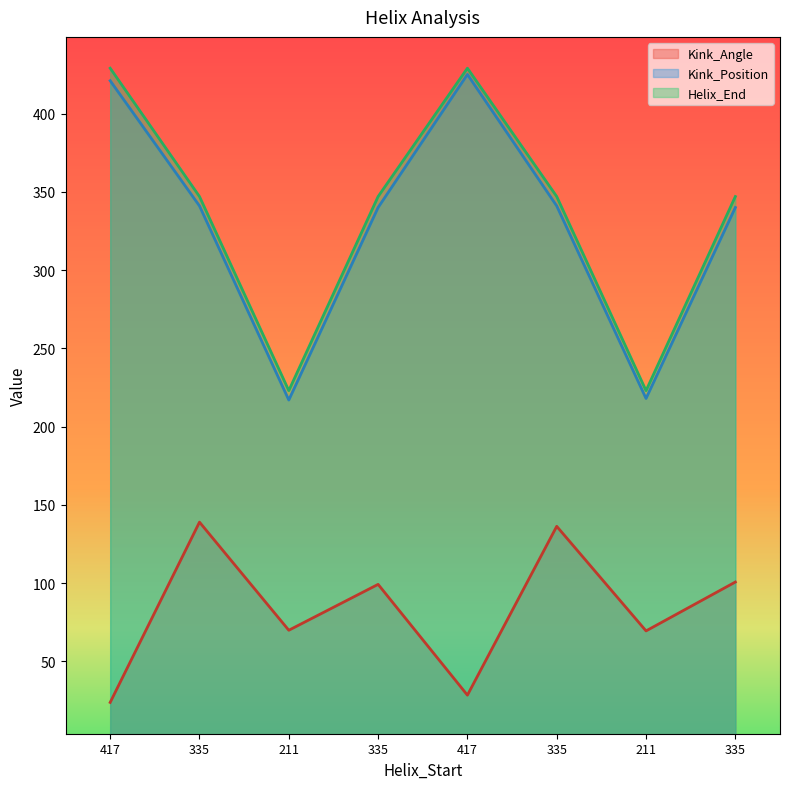

Between 211 and 335, which series saw the biggest shift?

Helix_End